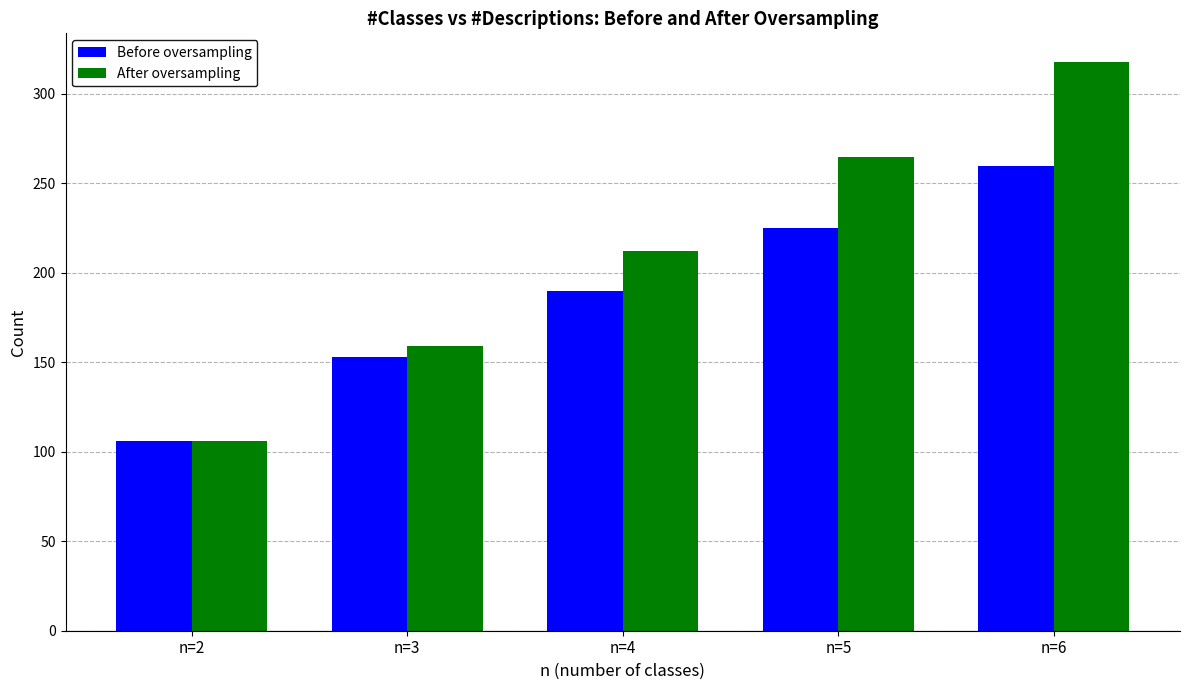

The value of After oversampling at n=3 is 273. True or false?

False